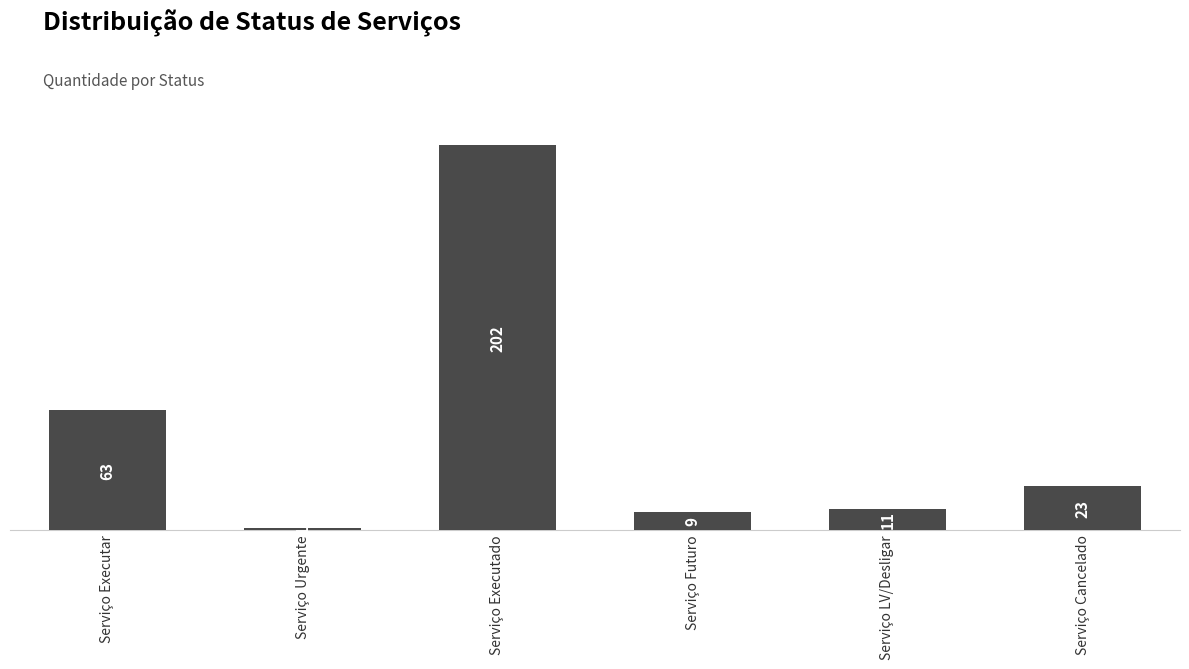

What is the greatest value displayed?

202